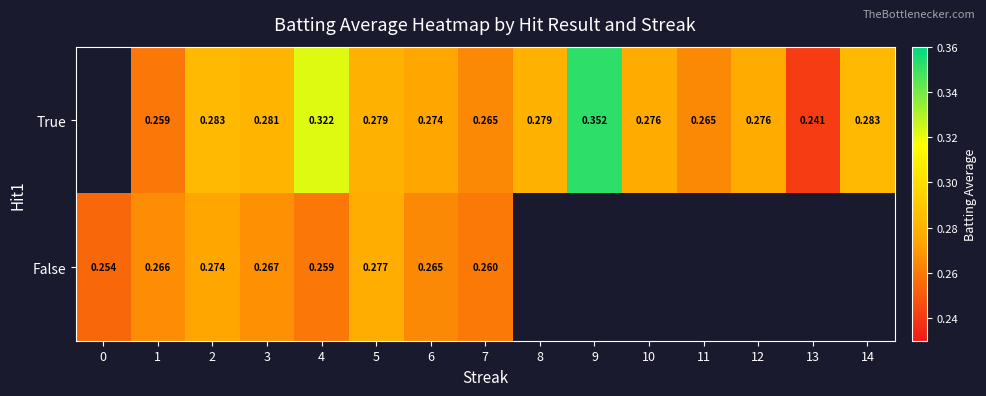

At 4, list the series in order from largest to smallest.

True, False